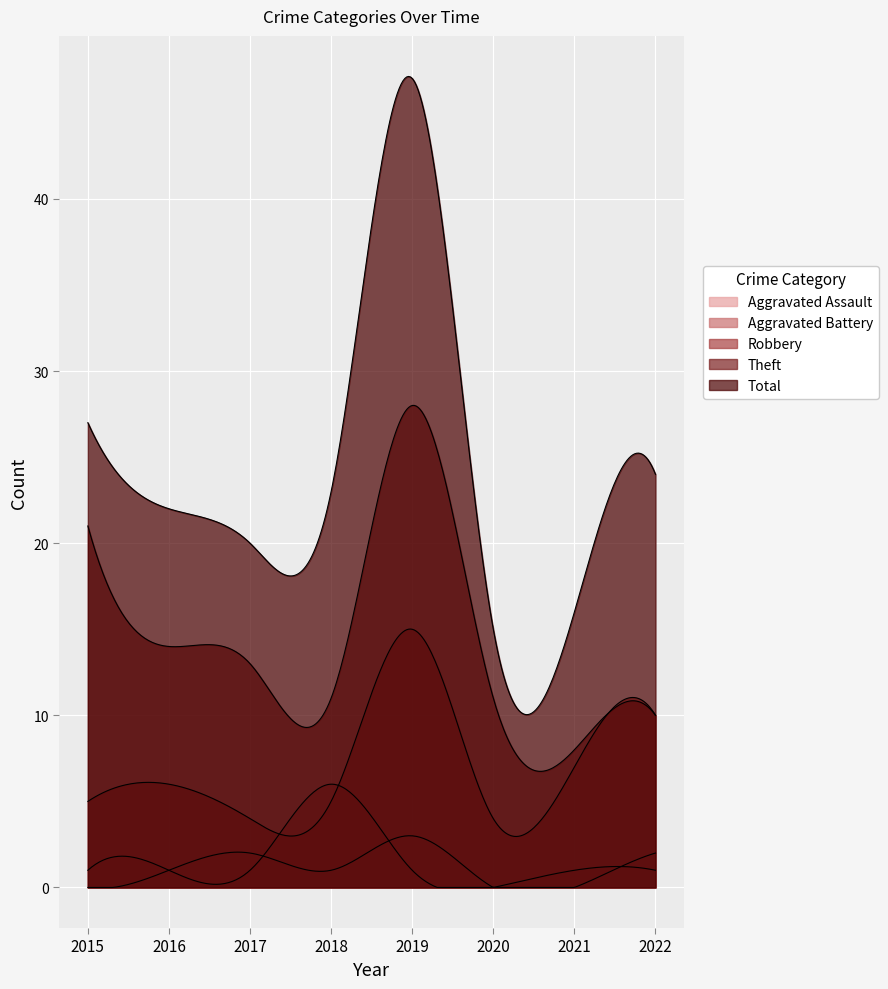

True or false: Theft and Aggravated Assault cross at least once.

False